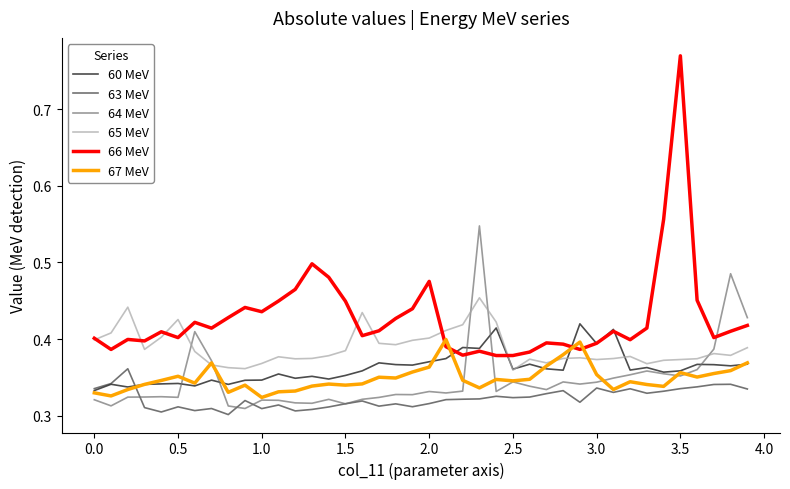

Which series has the largest range (max minus min)?

66 MeV